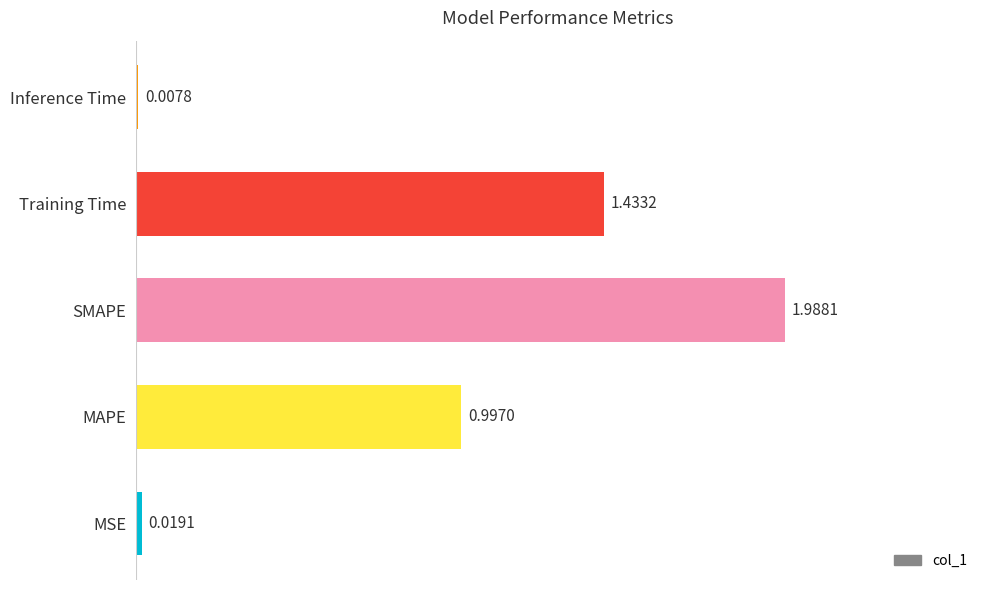

What is the difference between the values at MAPE and SMAPE?

1.0